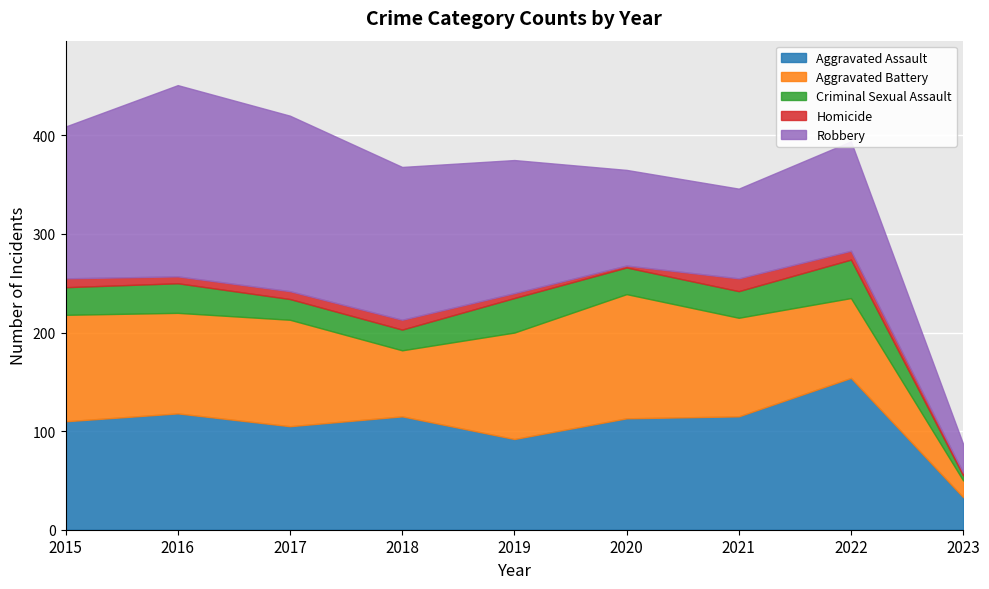

How many distinct data groups are displayed?

5